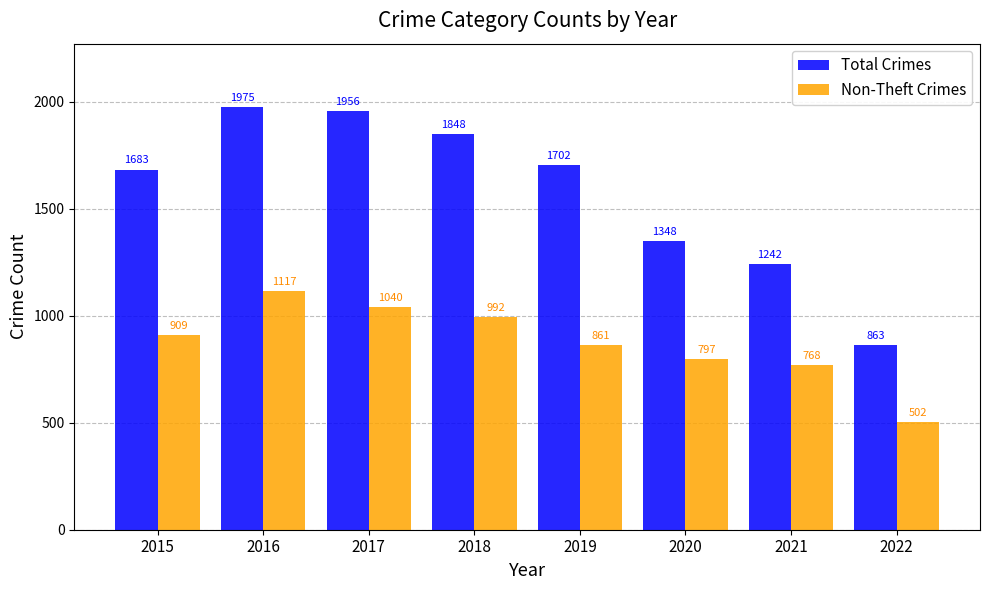

Does the chart contain stacked bars?

No